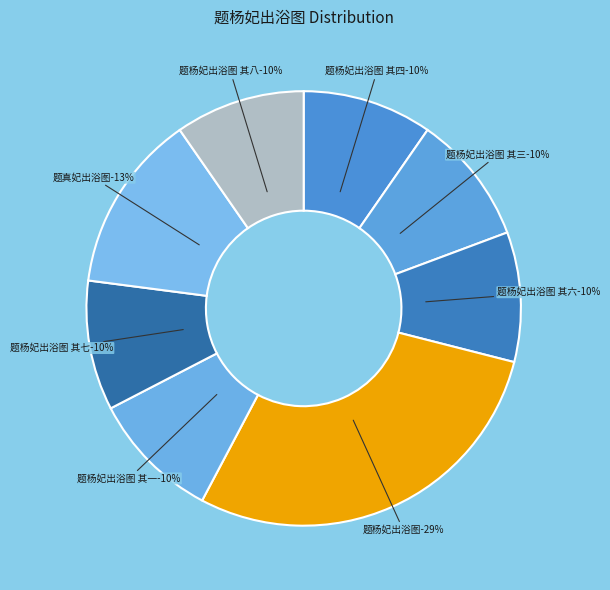

Is 题杨妃出浴图 the majority of the pie?

No